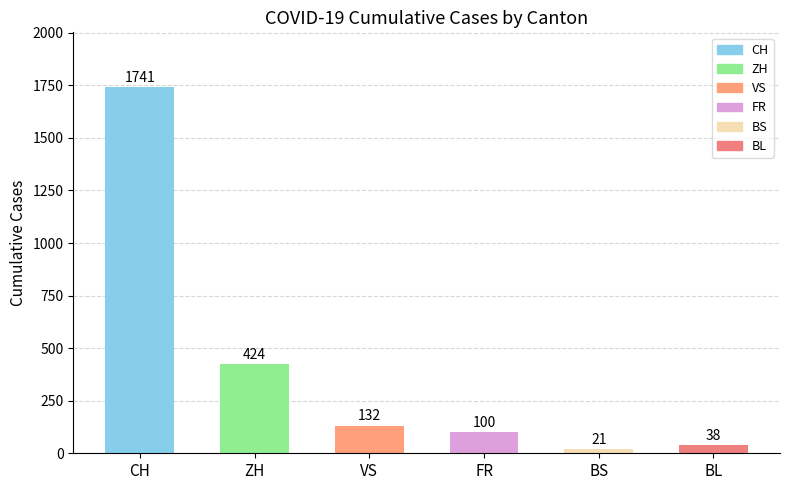

Which label corresponds to the largest value in the chart?

CH